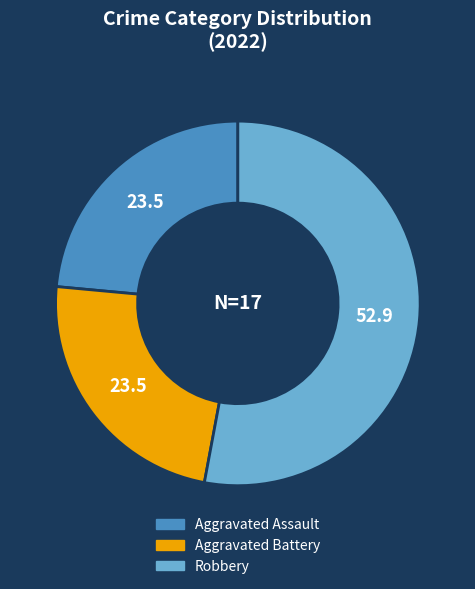

Is there any slice that represents more than half of the pie?

Yes